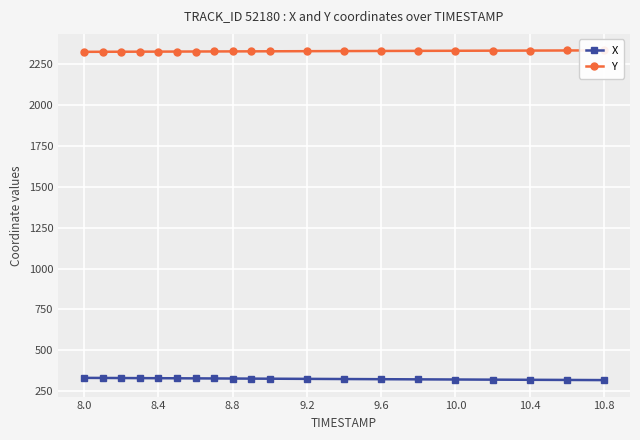

Which series has the largest range (max minus min)?

X